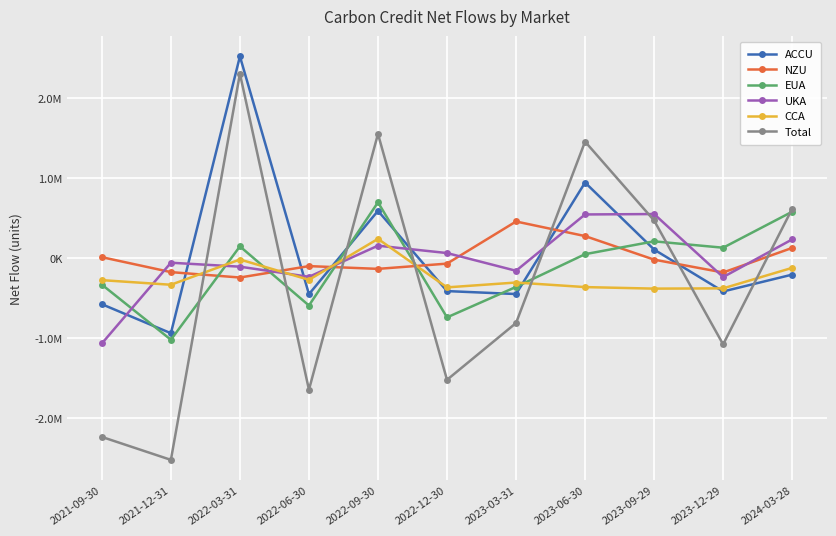

At which label is UKA closest to -257019?

2023-12-29